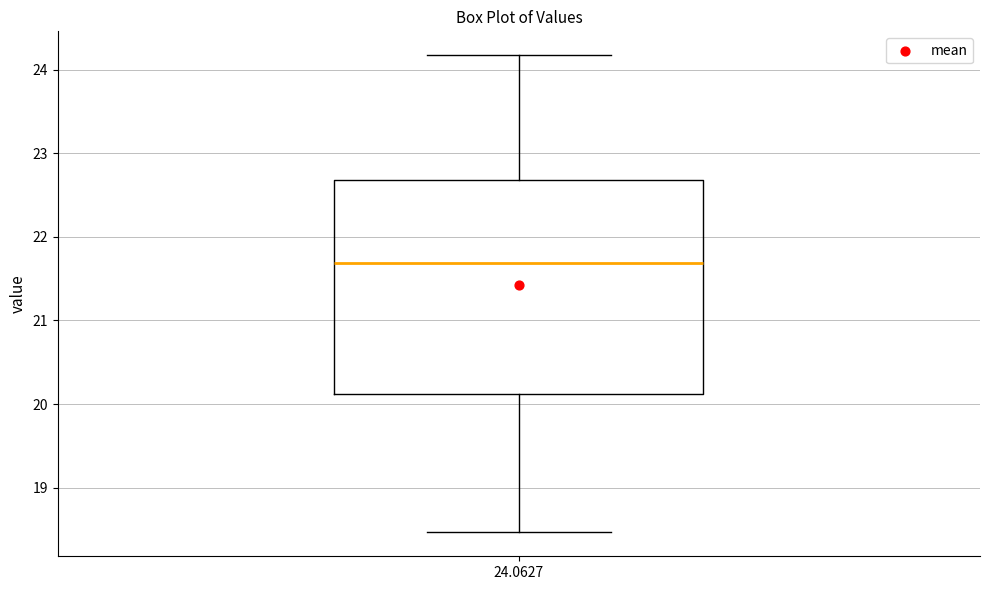

Where is the lower edge of the box at x = 24.0627 on the y-axis? The values are not printed on the chart, so give them approximately, as read against the axis.

20.1